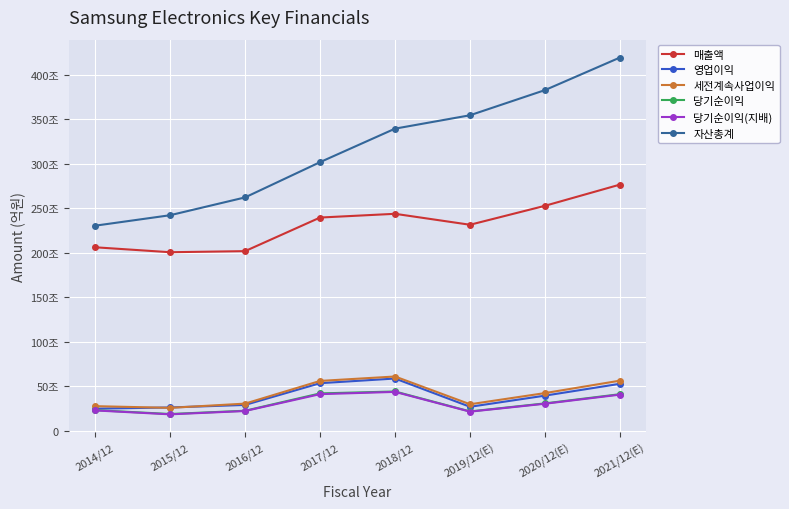

True or false: 당기순이익(지배) and 영업이익 intersect in this chart.

False